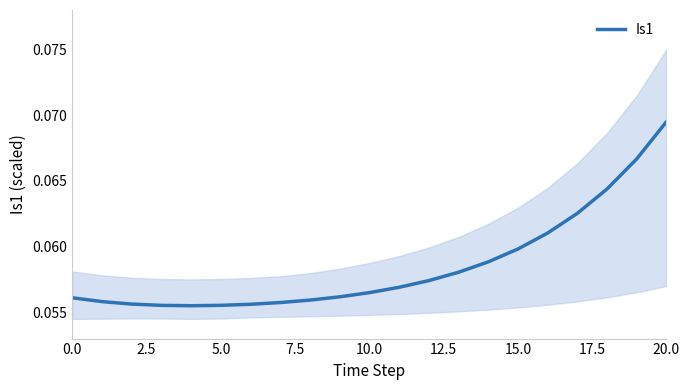

What is the label of the 4th point from the right?

17